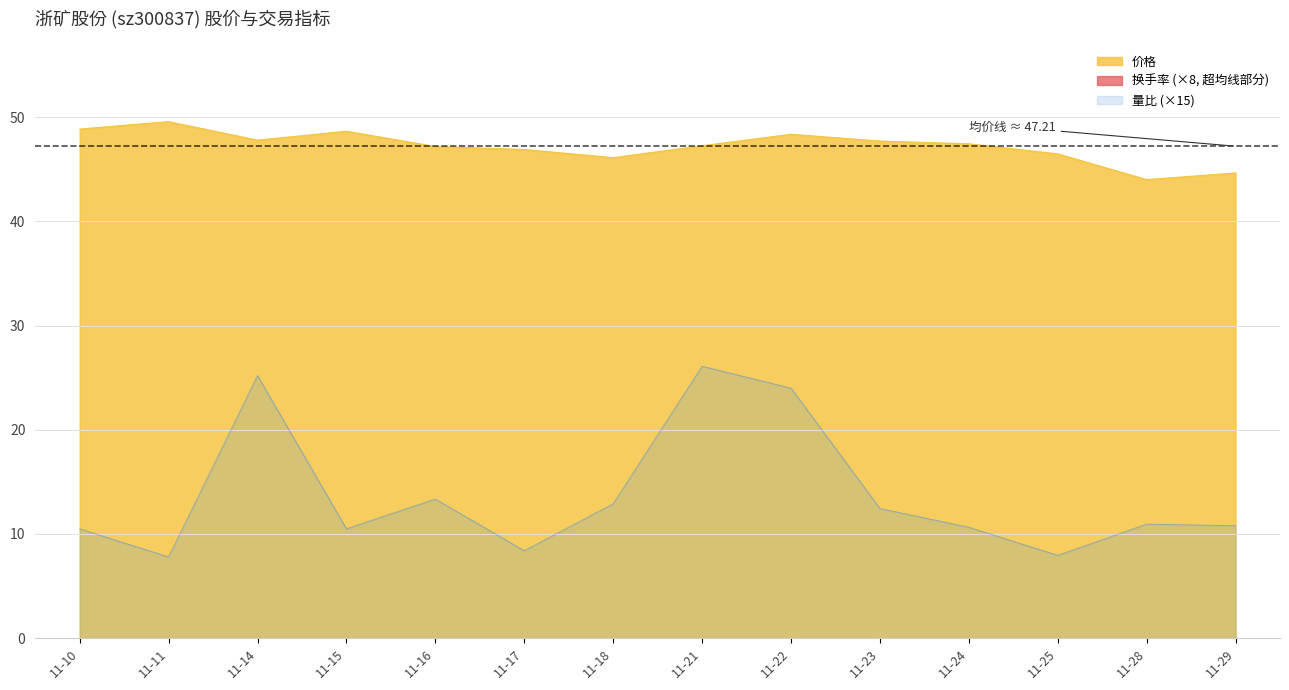

True or false: 价格 and 量比 intersect in this chart.

False